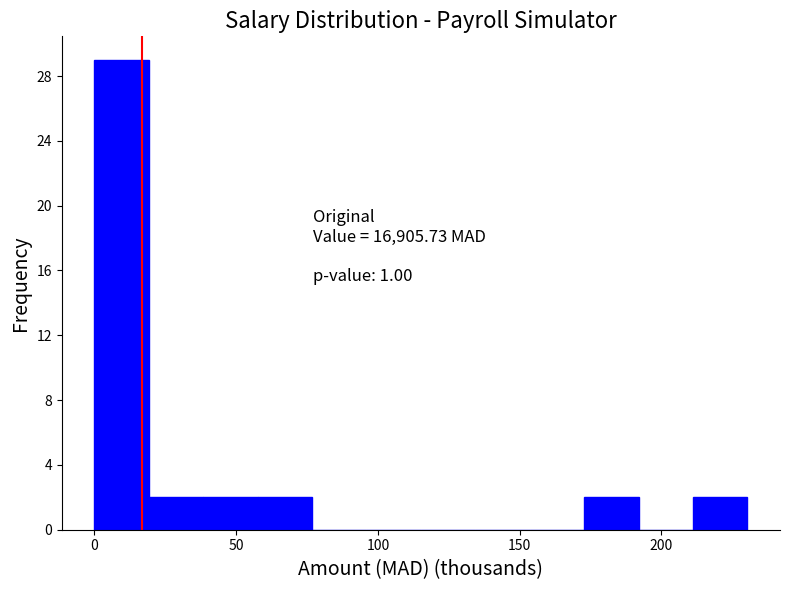

Read against the x-axis, roughly where is the centre of the tallest bar?

10